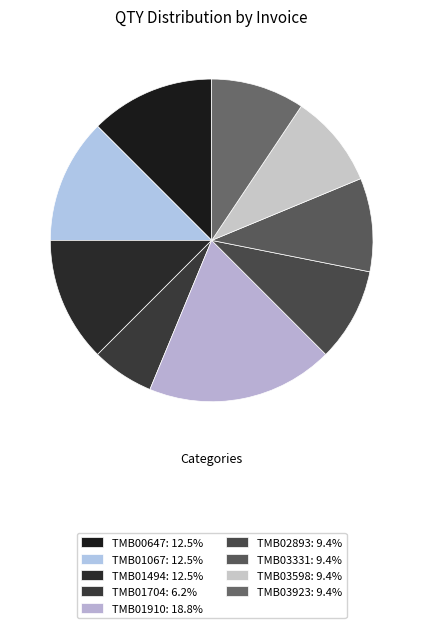

The TMB00647 slice represents 4% of the pie. True or false?

False